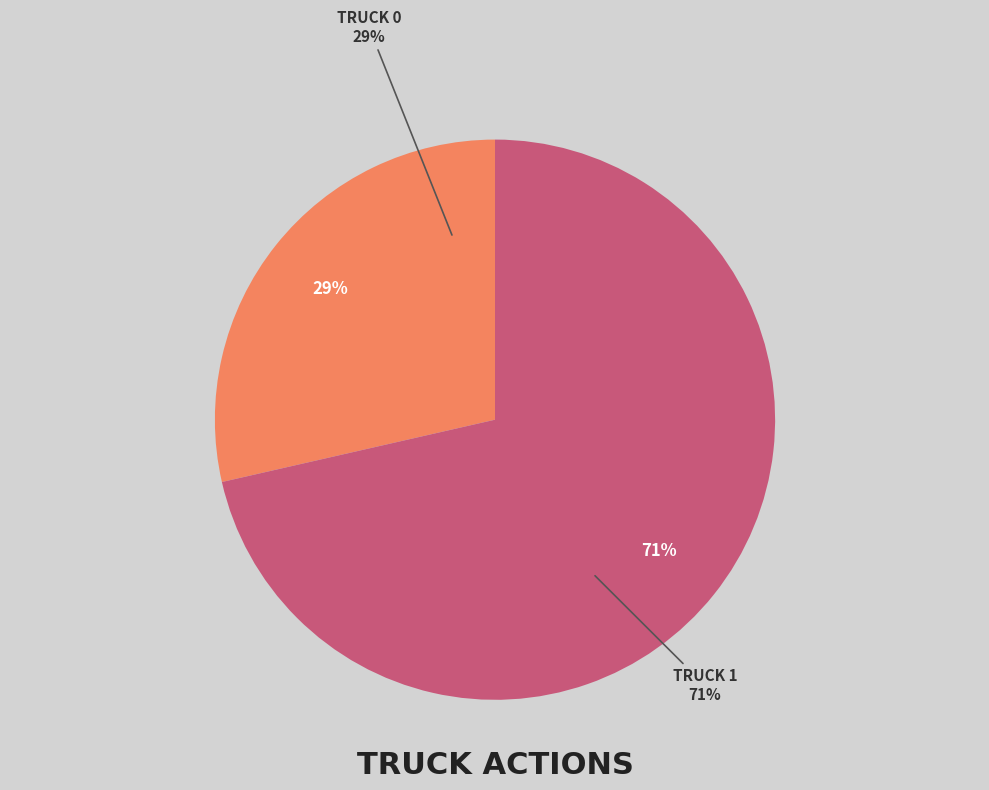

What is the ratio of the value at Truck 0 to the value at Truck 1?

0.4